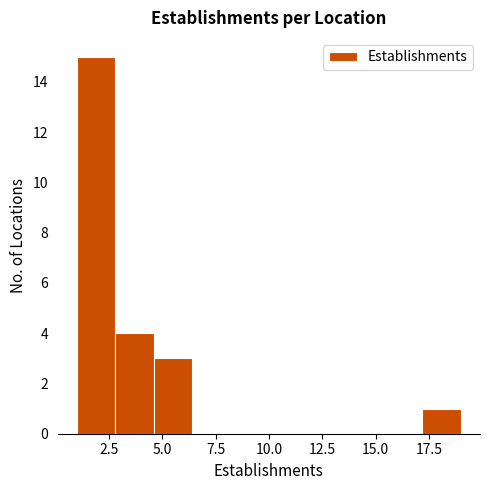

Read against the x-axis, roughly where is the centre of the tallest bar?

2.0